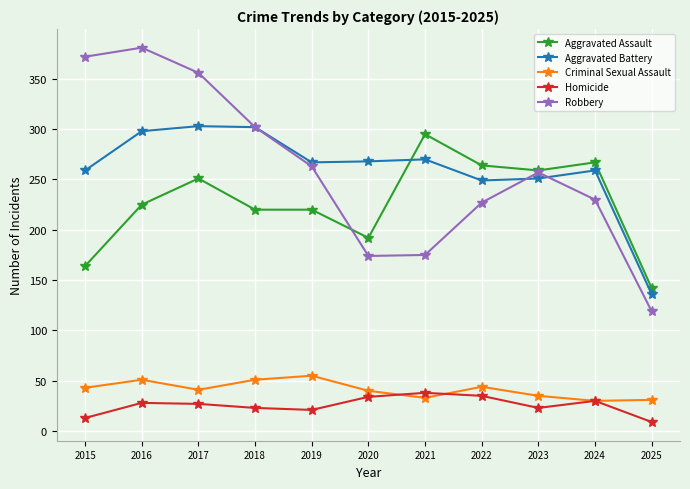

Does the chart display data point markers on the line(s)?

Yes